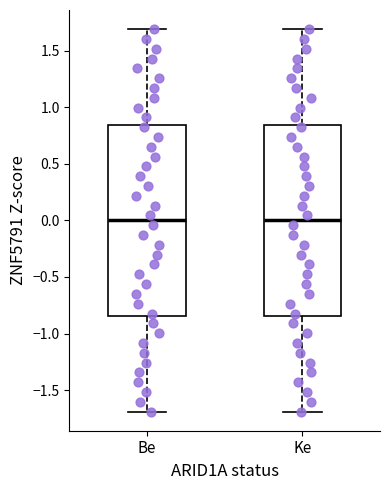

Where does the median line of the box for Be sit on the y-axis? The values are not printed on the chart, so give them approximately, as read against the axis.

0.00